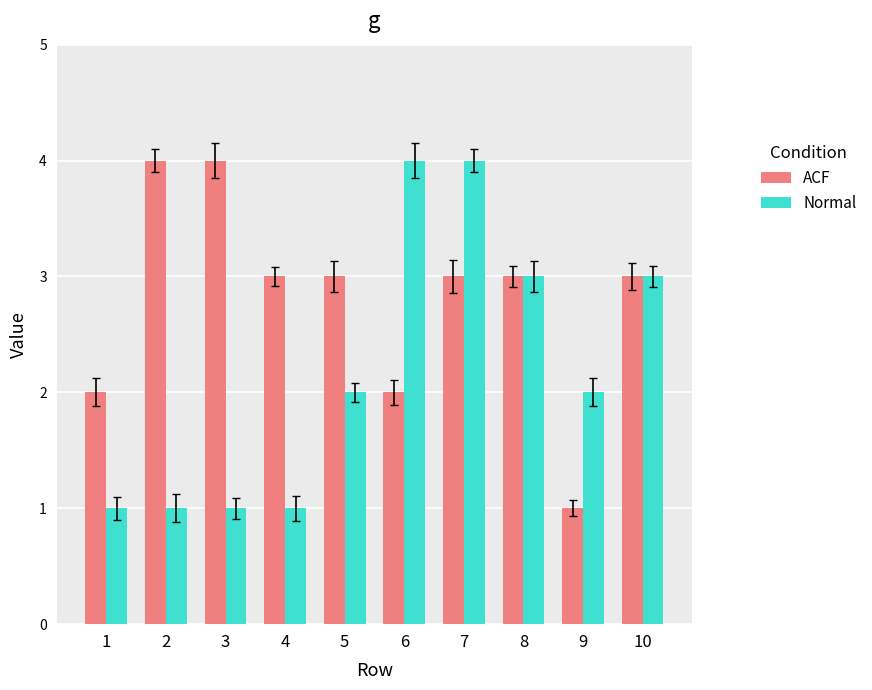

Reading right to left, extract all data points from this chart.

ACF: 3	1	3	3	2	3	3	4	4	2
Normal: 3	2	3	4	4	2	1	1	1	1